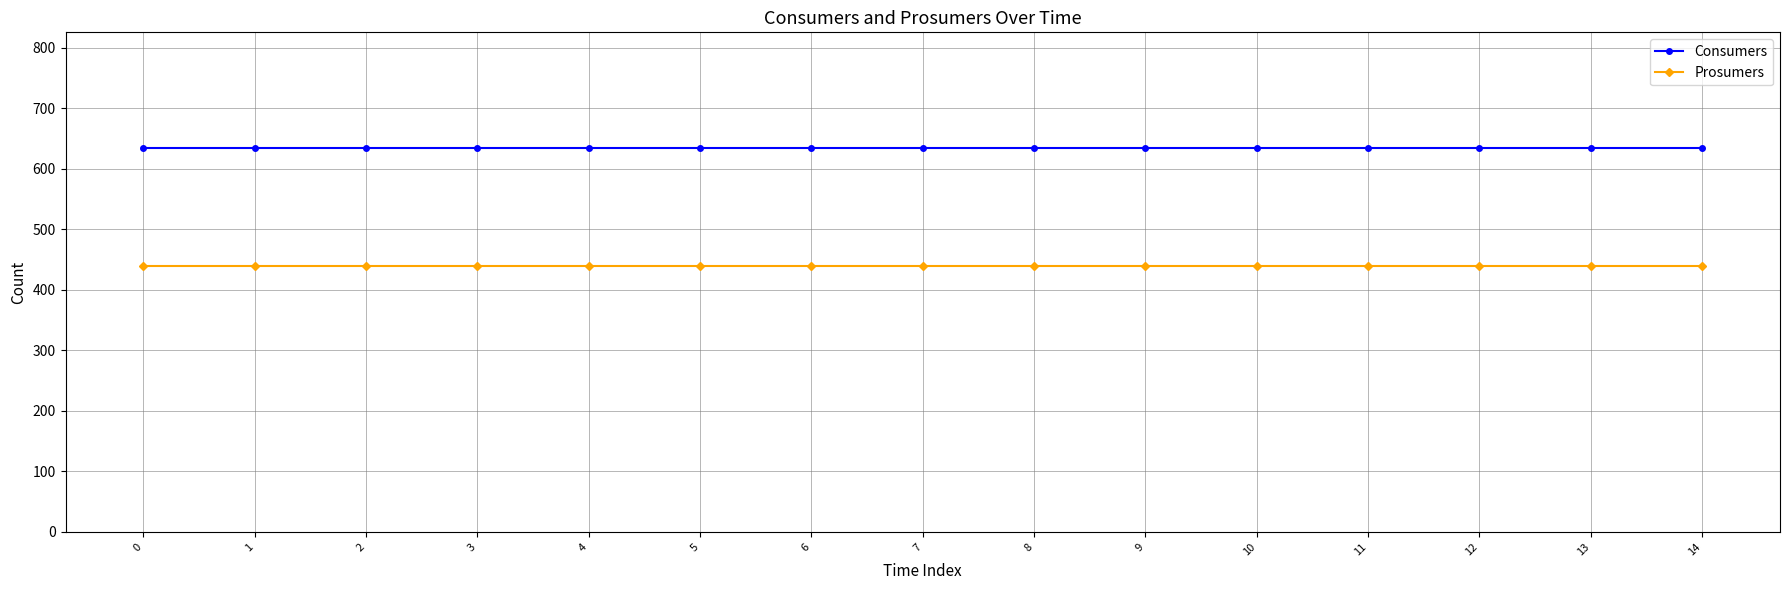

Reading right to left, transcribe all the data shown in this chart.

Consumers: 14=635	13=635	12=635	11=635	10=635	9=635	8=635	7=635	6=635	5=635	4=635	3=635	2=635	1=635	0=635
Prosumers: 14=440	13=440	12=440	11=440	10=440	9=440	8=440	7=440	6=440	5=440	4=440	3=440	2=440	1=440	0=440